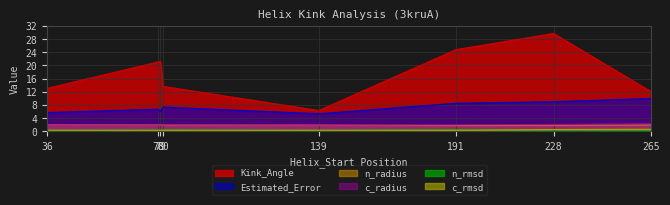

Is the value of n_rmsd at 191 greater than the value of Kink_Angle at 79?

No